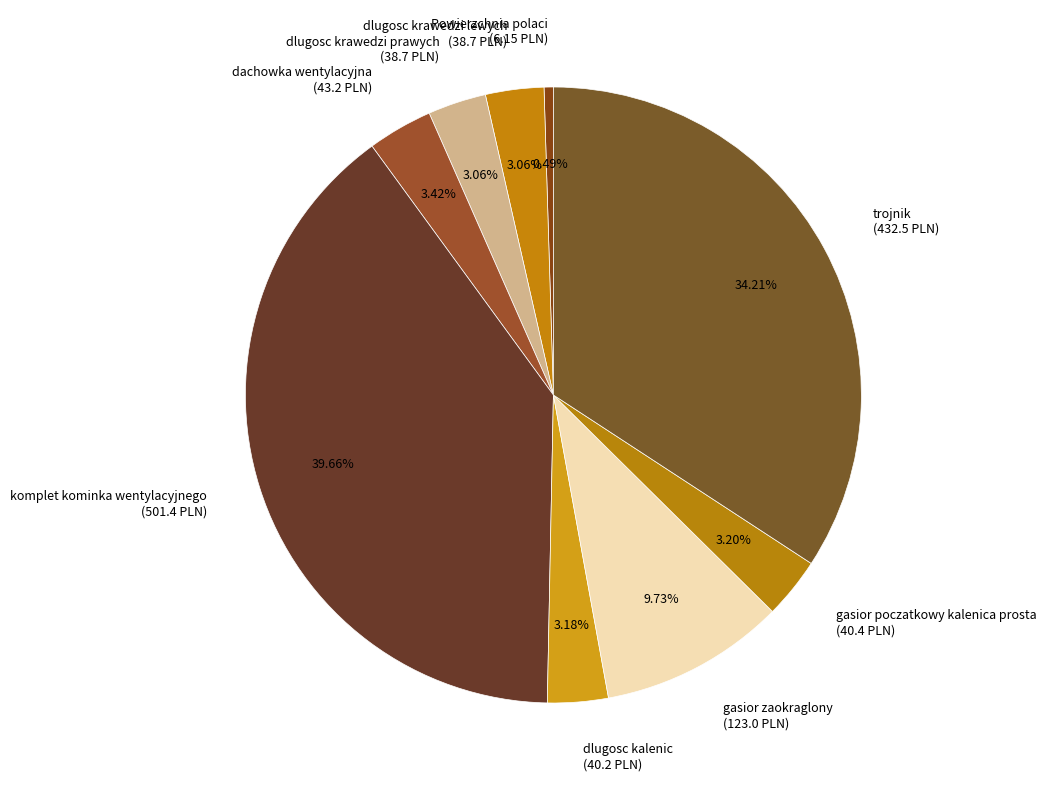

What portion of the pie excludes dlugosc kalenic?

96.8%